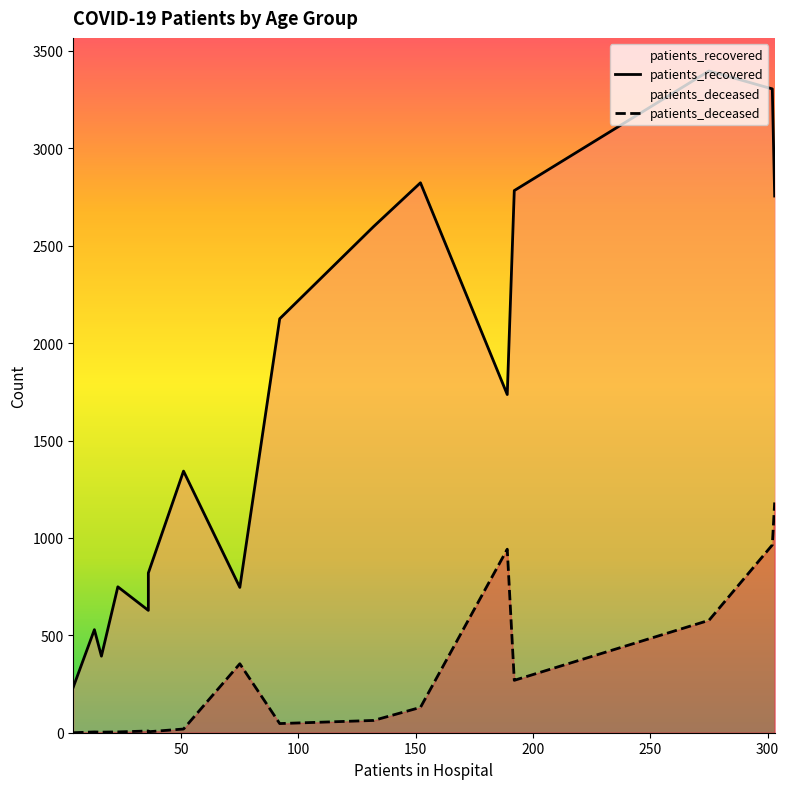

True or false: patients_deceased has a value of 97 at 55-59.

False